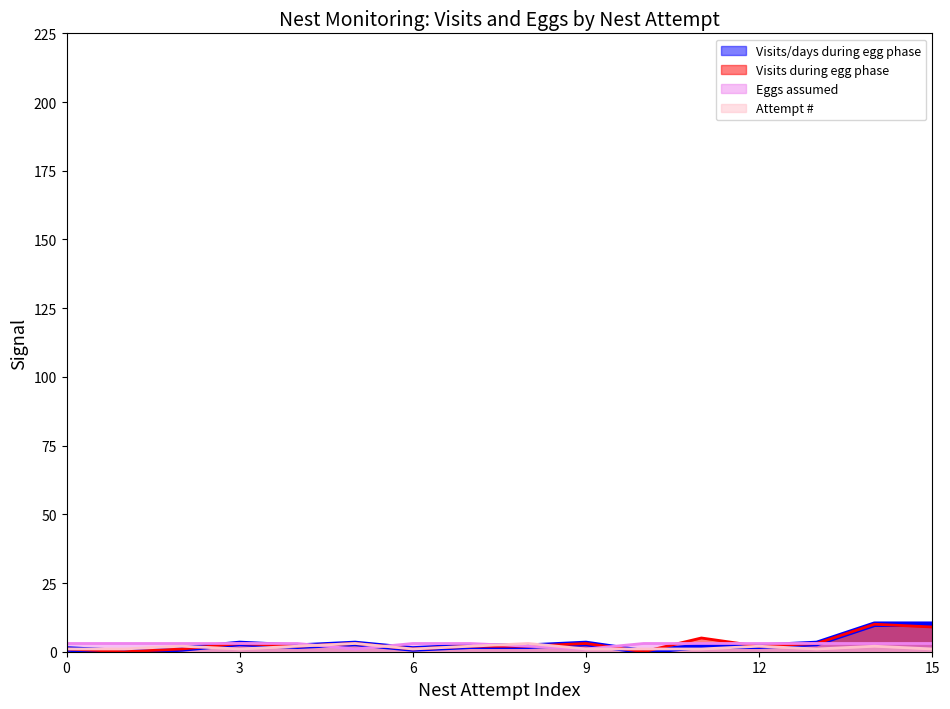

At how many categories does at least one series exceed 2?

16